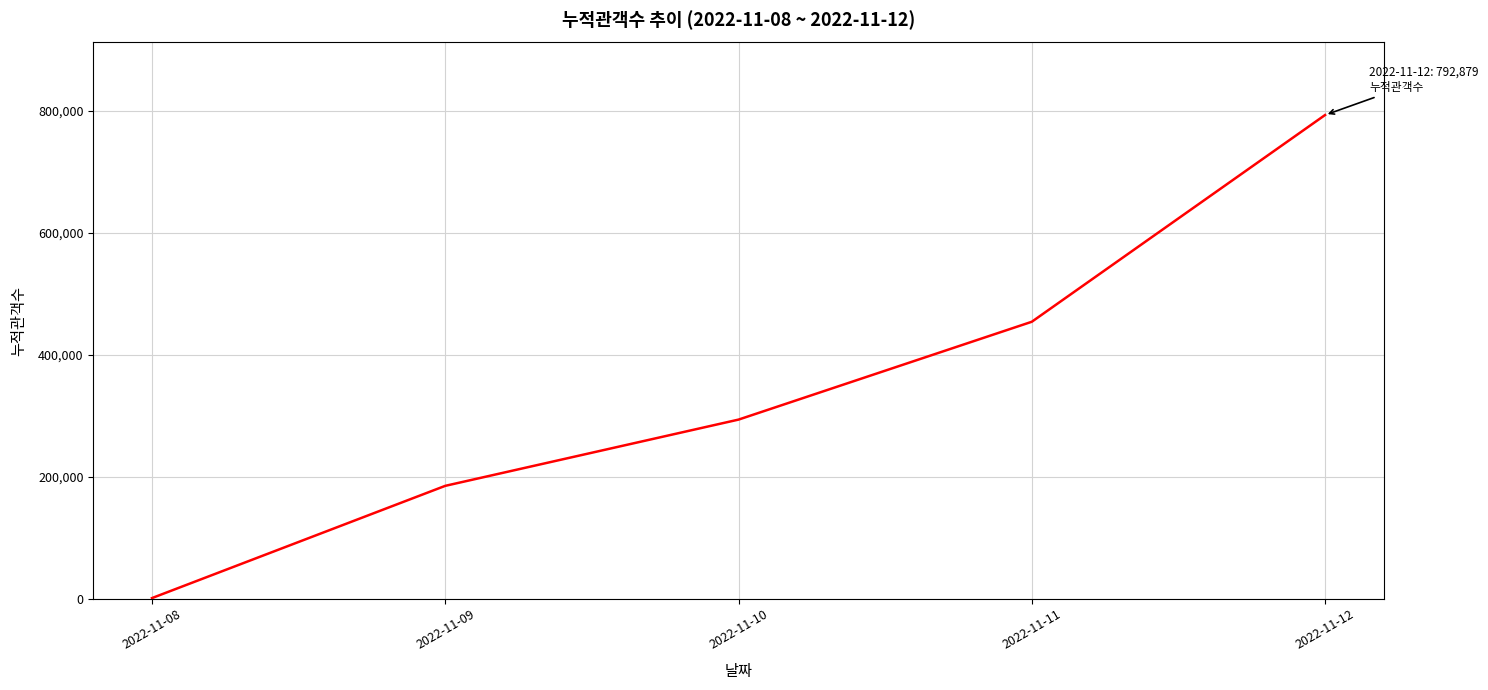

At which label is the value closest to 396817?

2022-11-11